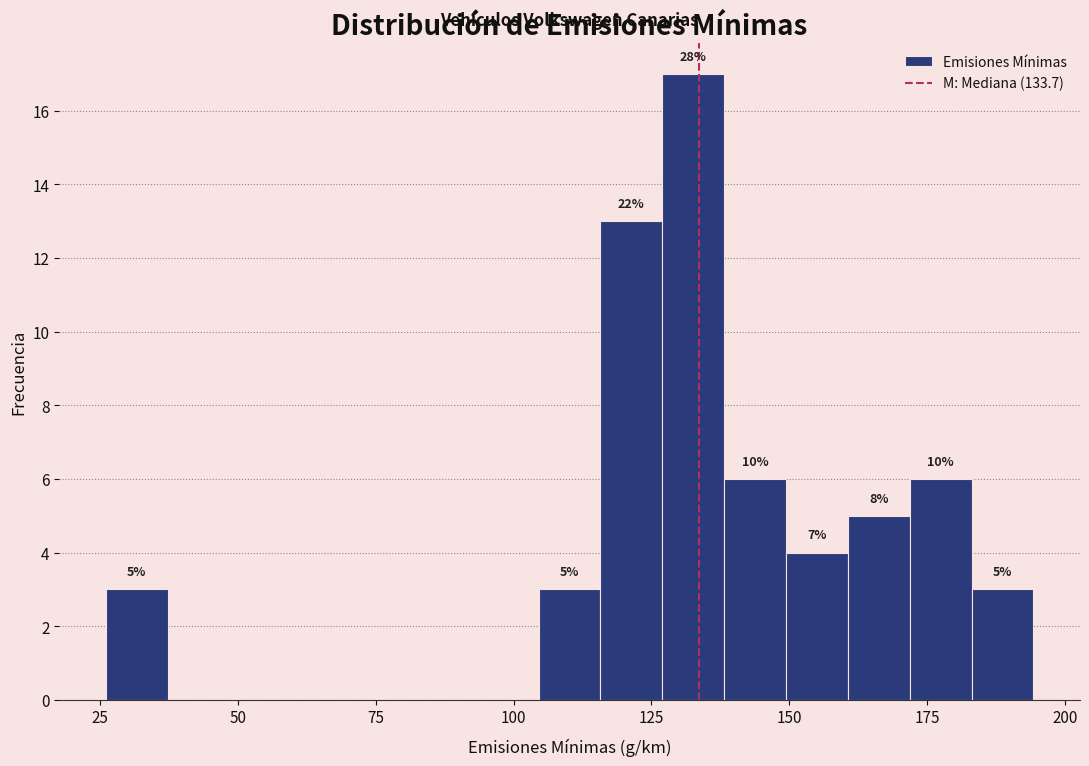

Read against the x-axis, roughly where is the centre of the tallest bar?

135